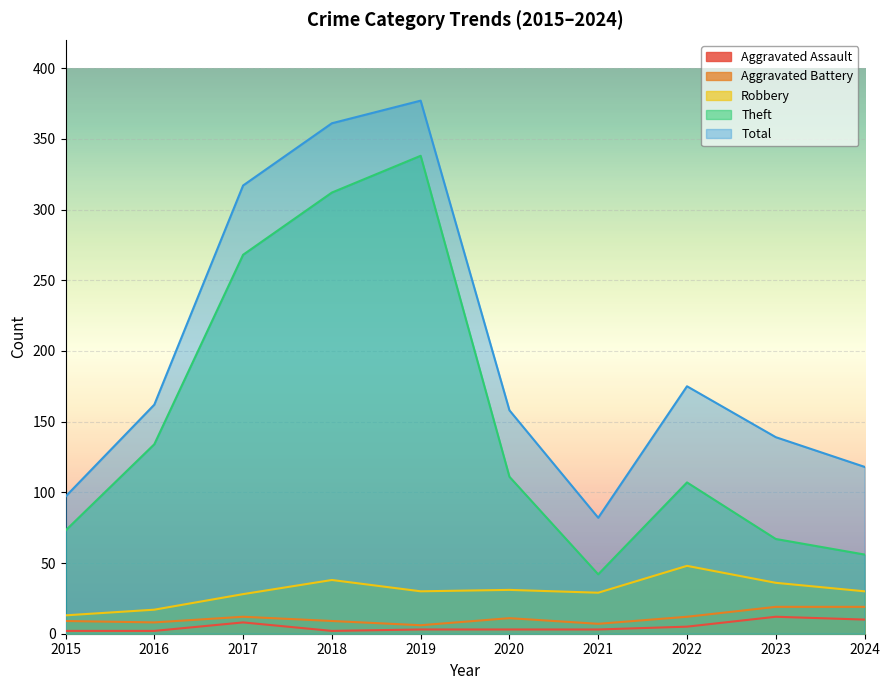

What is the minimum value for Robbery?

13